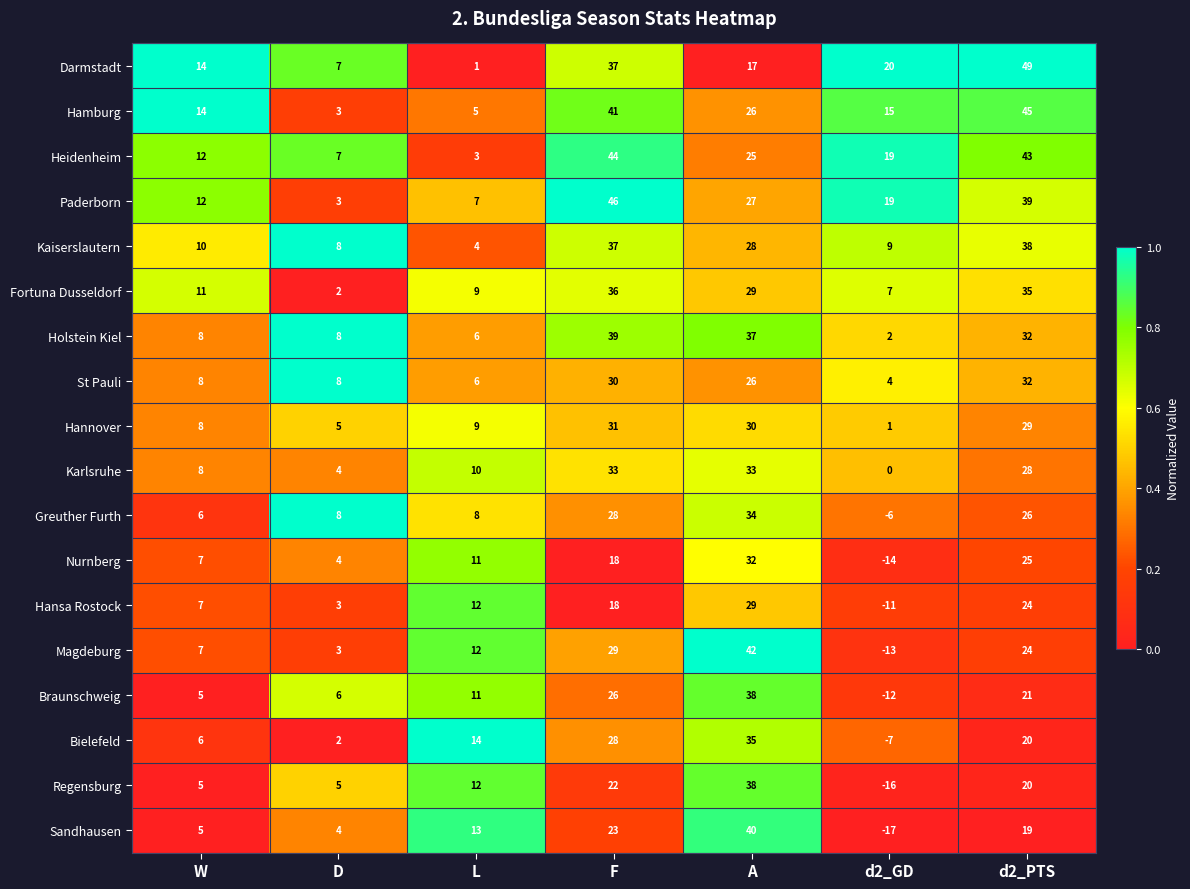

Which category has the lowest value in the Hamburg series?

D